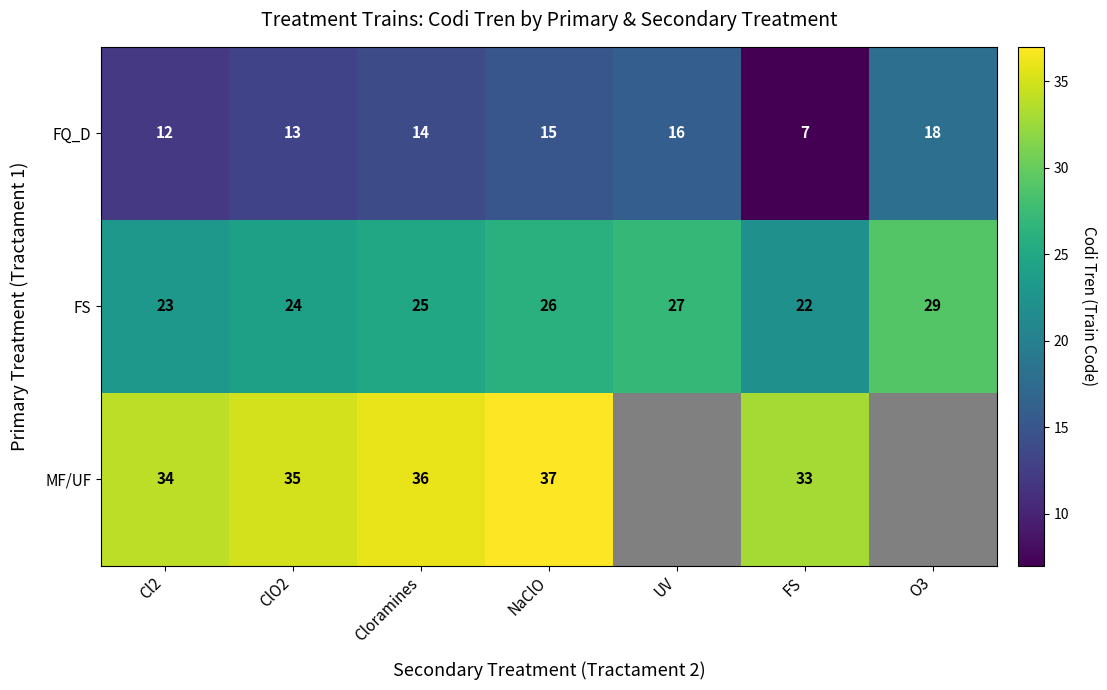

Where is FQ_D nearest to the value 12?

Cl2